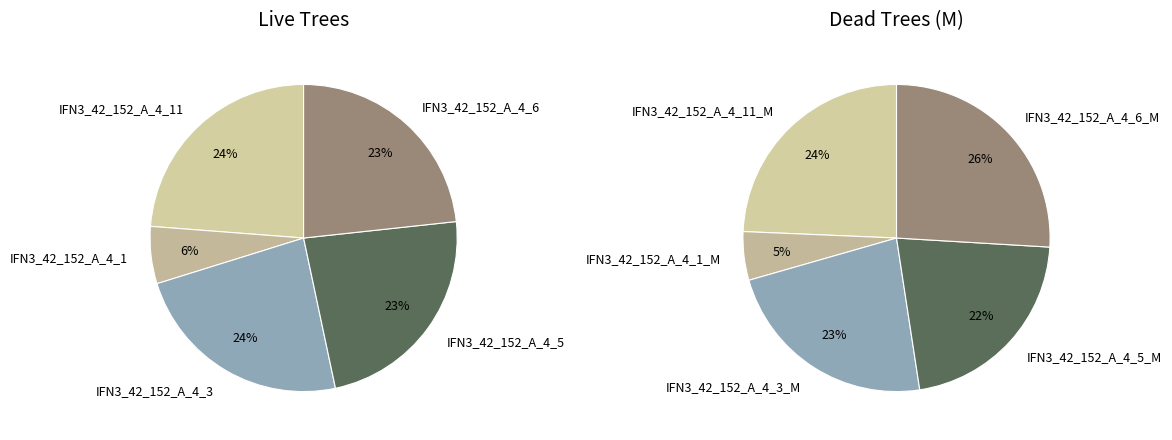

Does IFN3_42_152_A_4_3 account for over 50% of the chart?

No